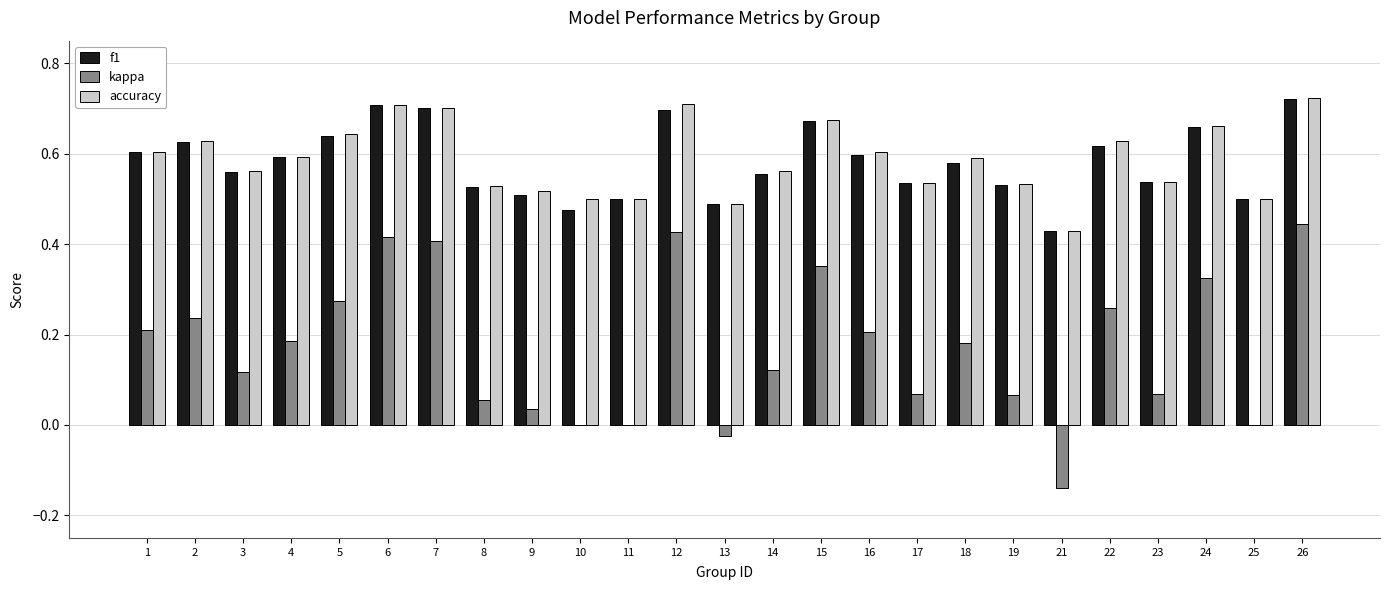

How many groups of bars are there?

25